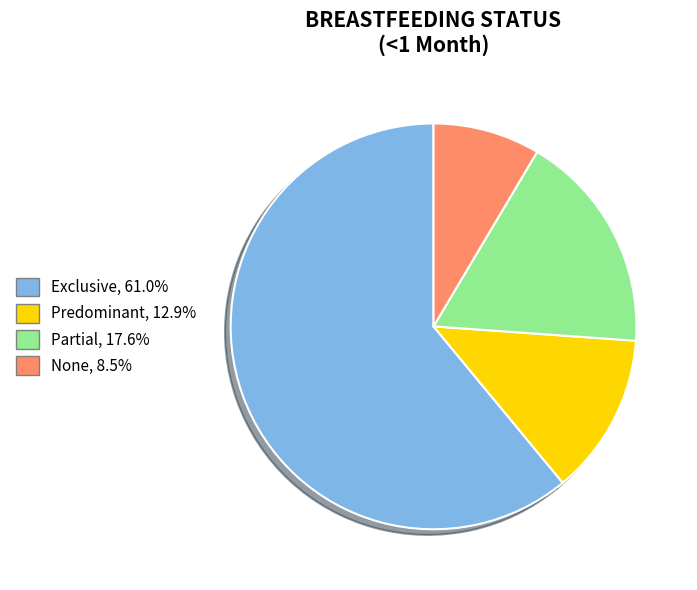

How many slices are in this pie chart?

4